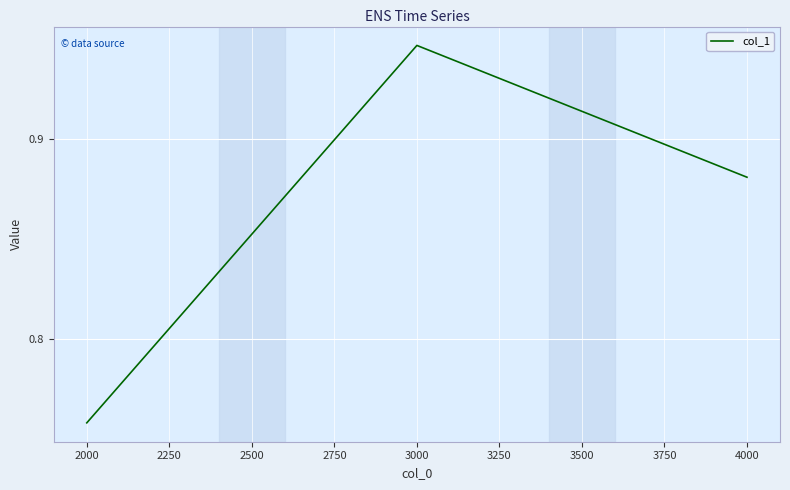

What is the sum of all values?

2.6